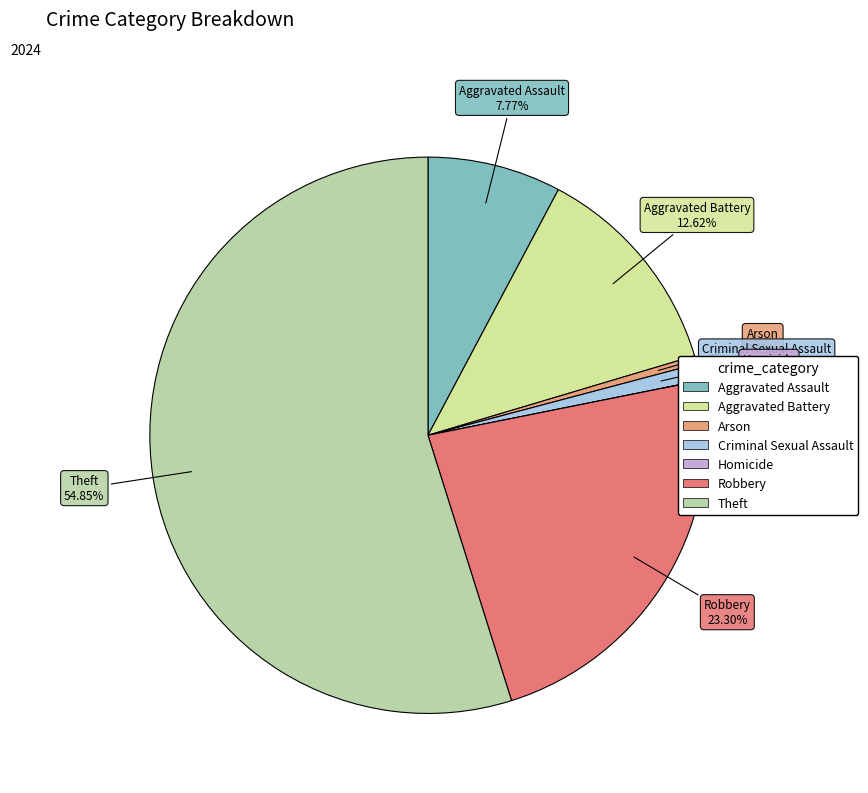

To the nearest percent, what is the combined percentage of Homicide and Aggravated Battery?

13%